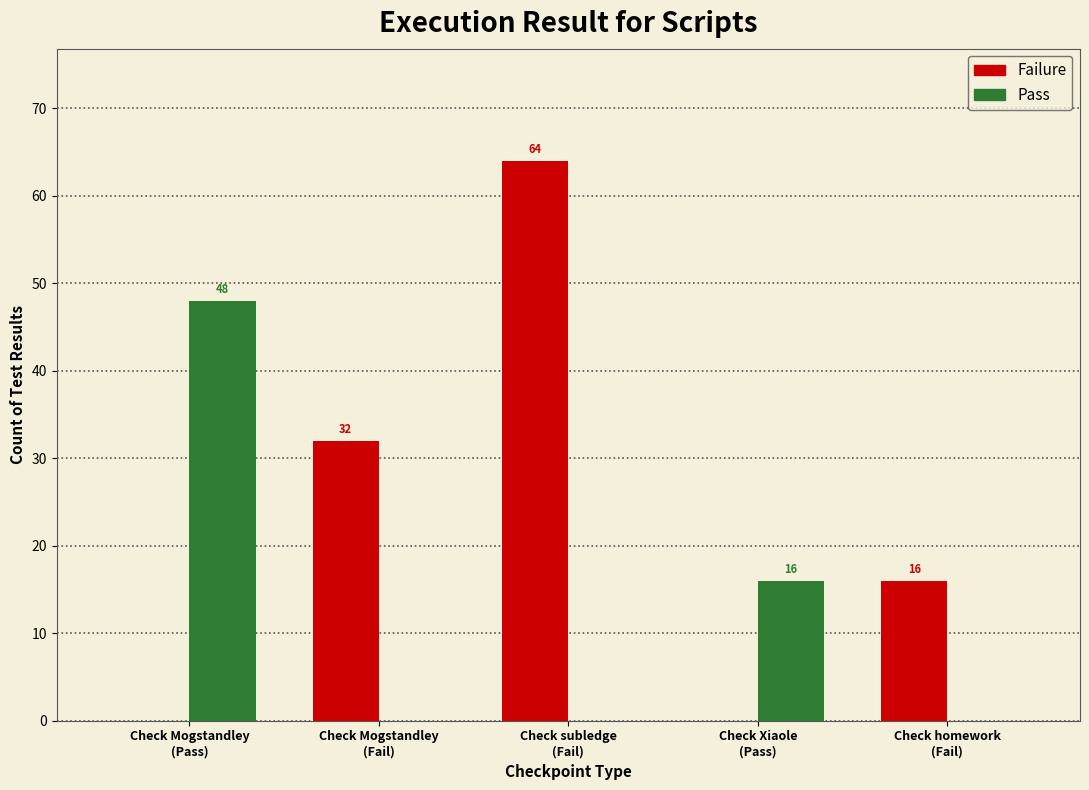

Which series has the largest total across all categories?

Failure